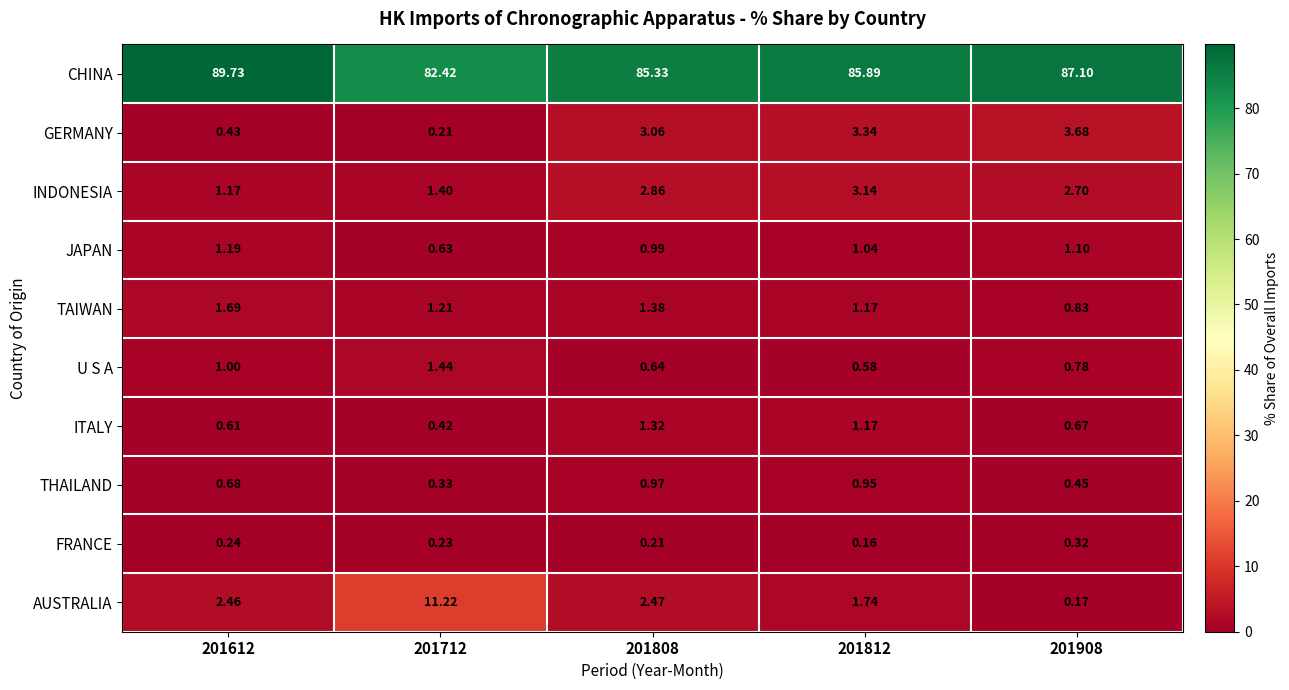

Is the value of FRANCE at 201612 greater than the value of U S A at 201812?

No